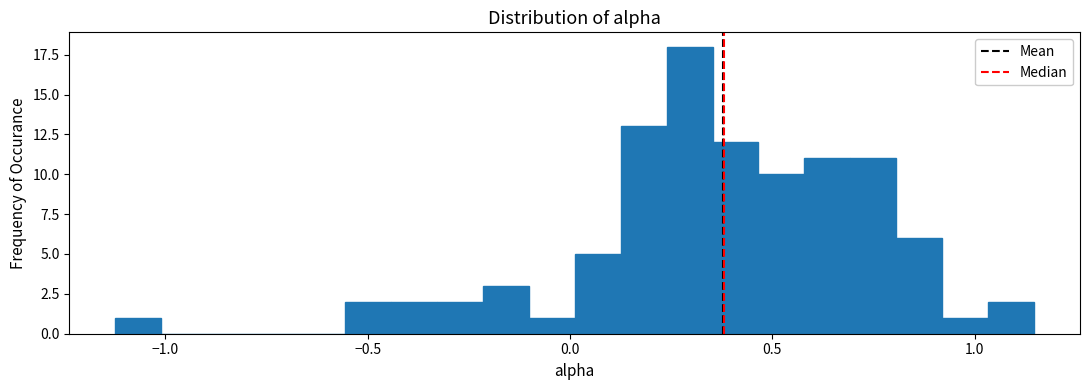

Around what value on the x-axis is the tallest bar? Give the approximate position of its centre, as read against the axis.

0.30